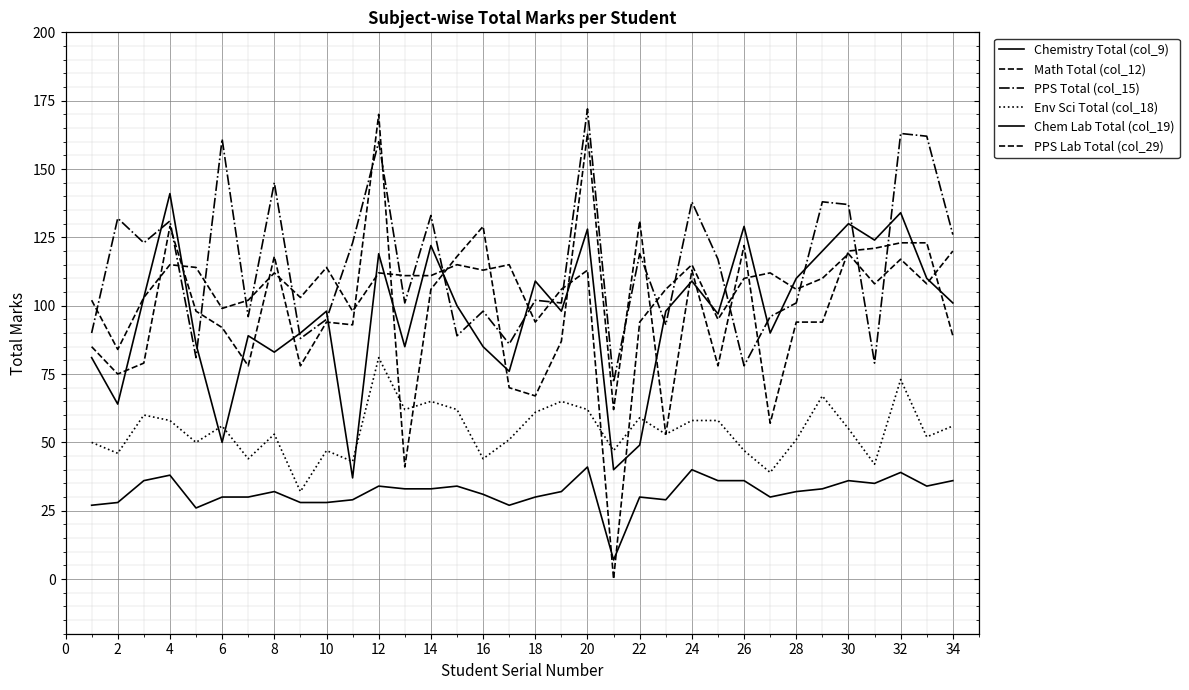

True or false: Math Total (col_12) has a value of 94 at 28.

True